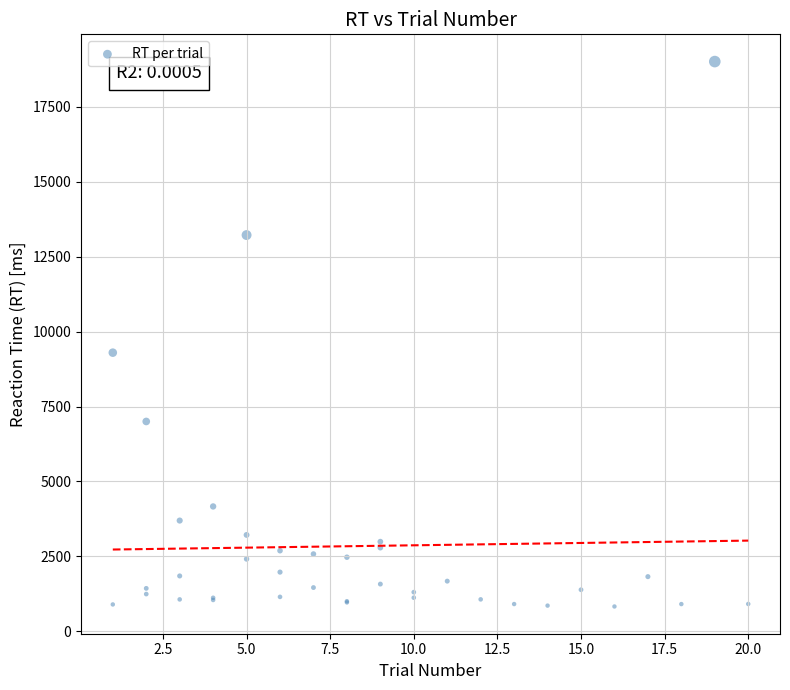

What Y value in the scatter plot is closest to 9917?

9296